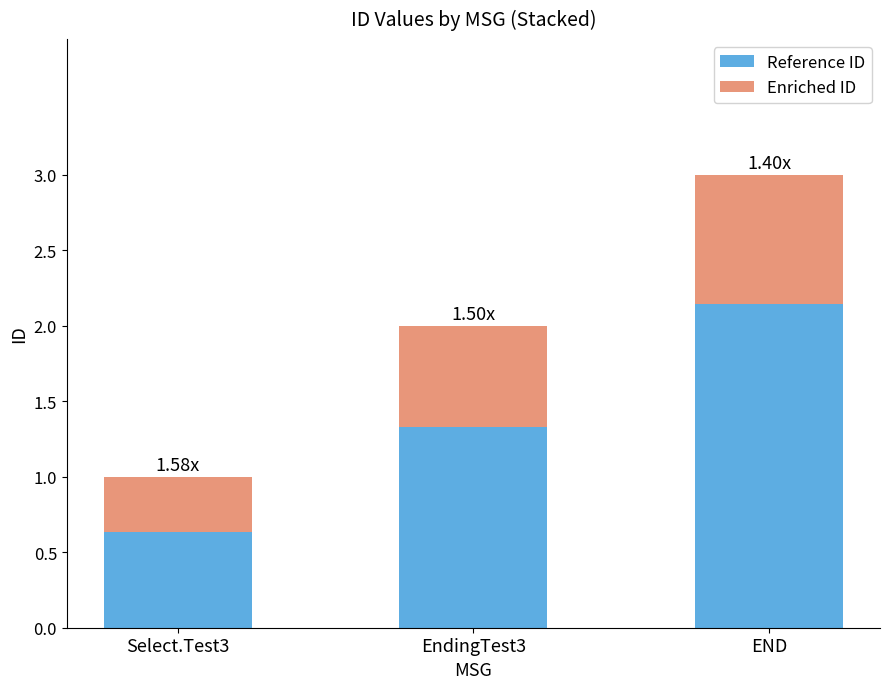

How many bars are there in total?

3